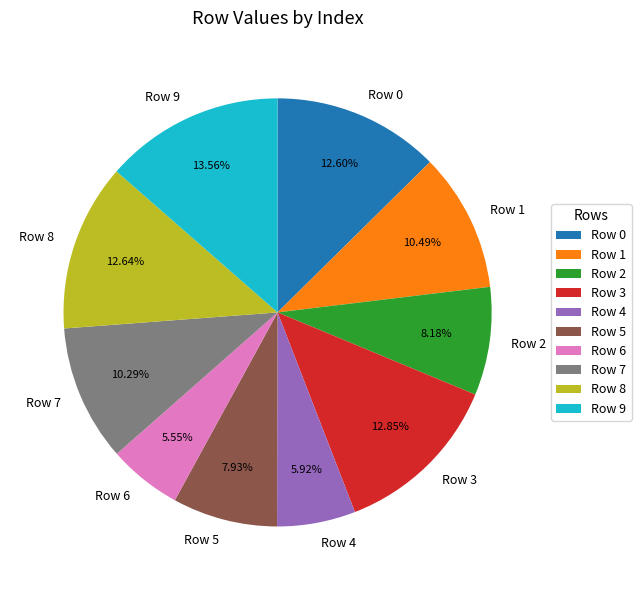

Is it true that Row 1 is 10% of the pie?

True